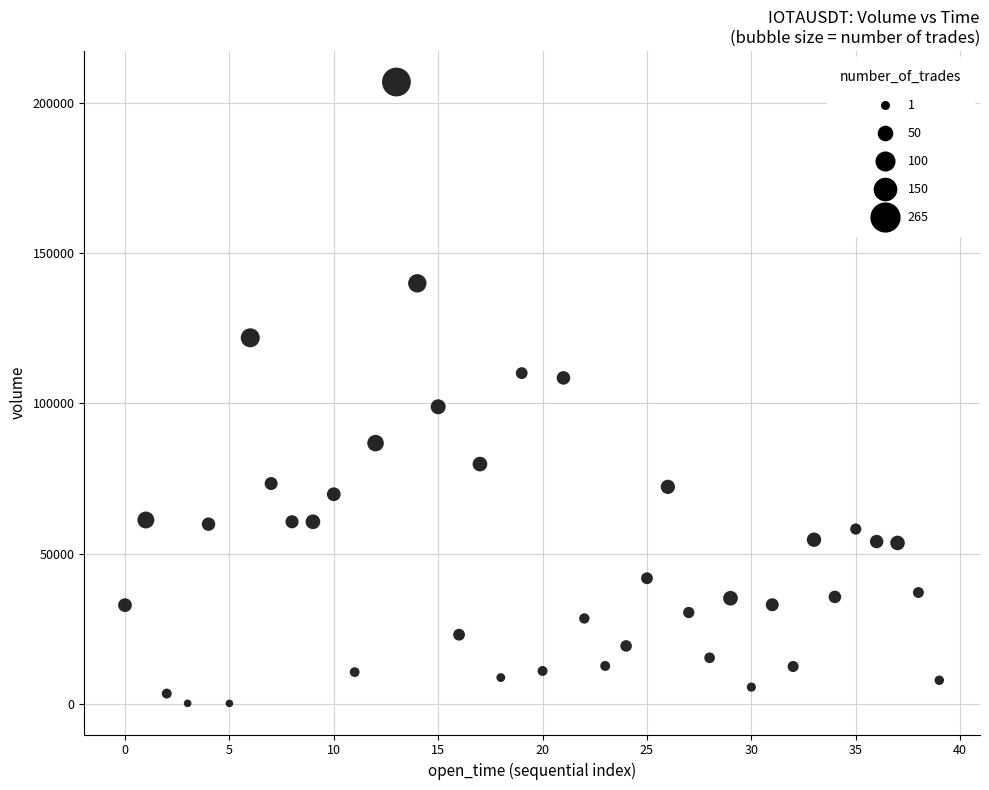

What is the range of Y values (max minus min)?

206971.7